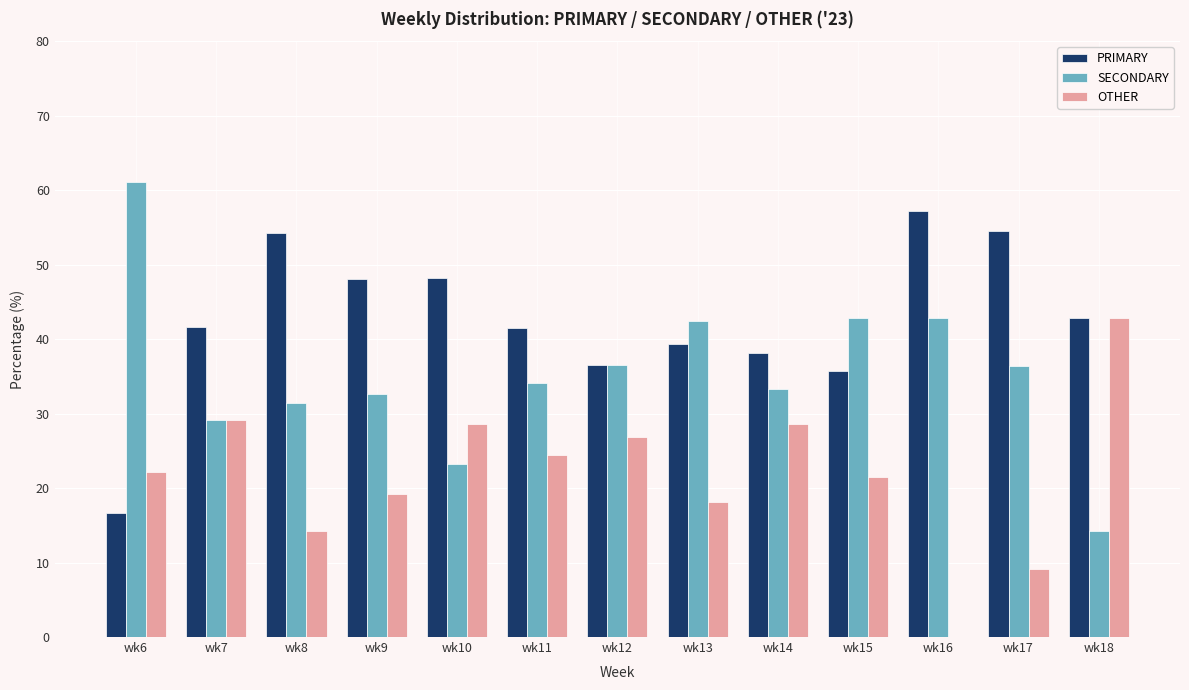

Count the number of categories in the chart.

13